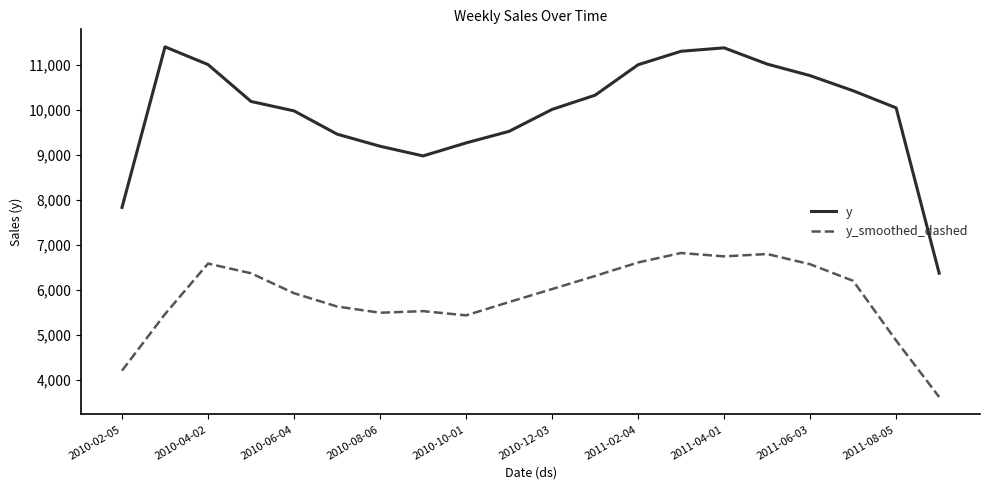

Rank the series by their maximum value, from lowest to highest.

y_smoothed_dashed, y